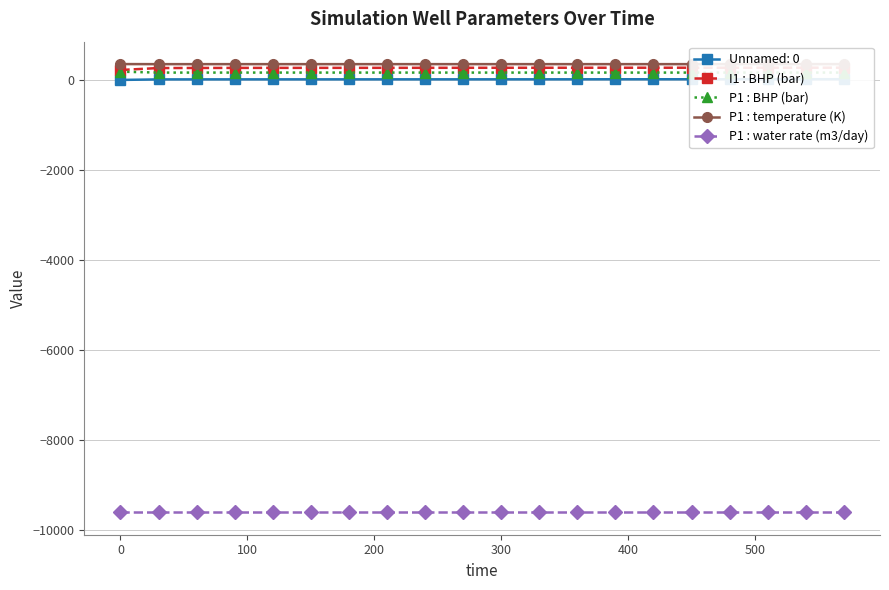

True or false: I1 : BHP (bar) and P1 : water rate (m3/day) intersect in this chart.

False